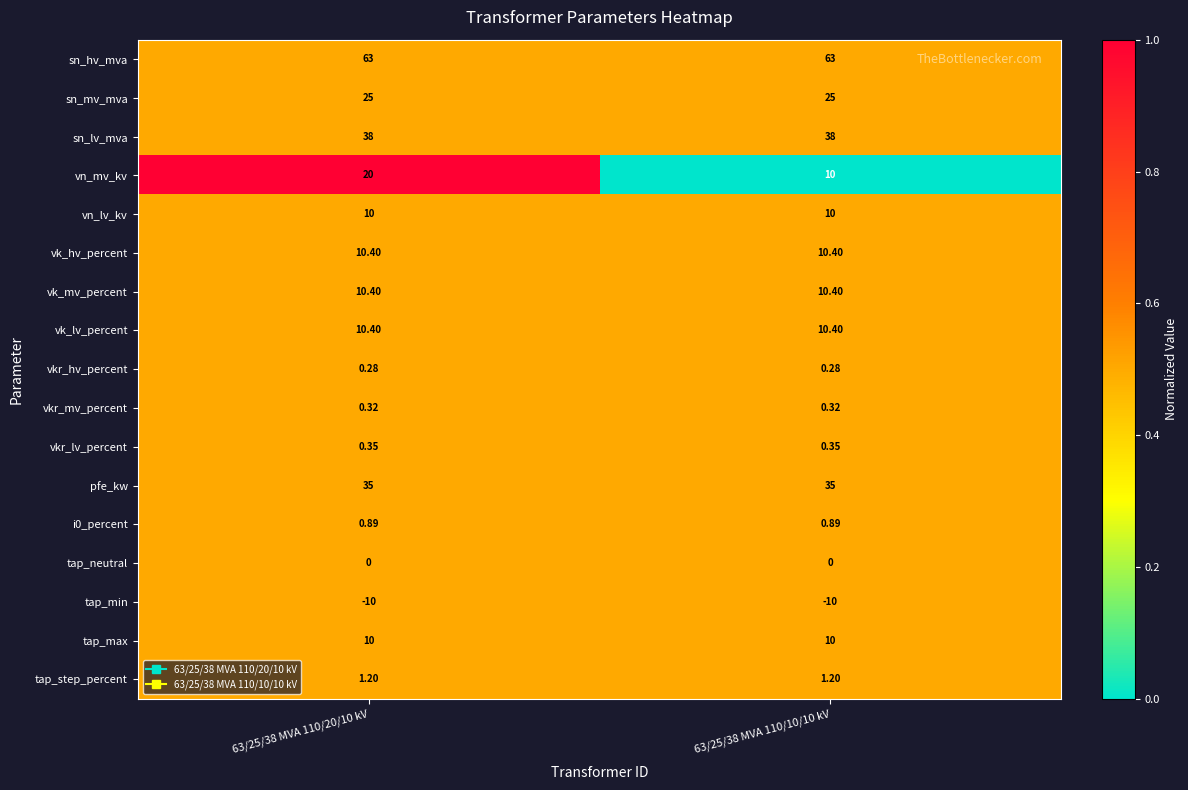

Which series changed the most between 63/25/38 MVA 110/20/10 kV and 63/25/38 MVA 110/10/10 kV?

vn_mv_kv